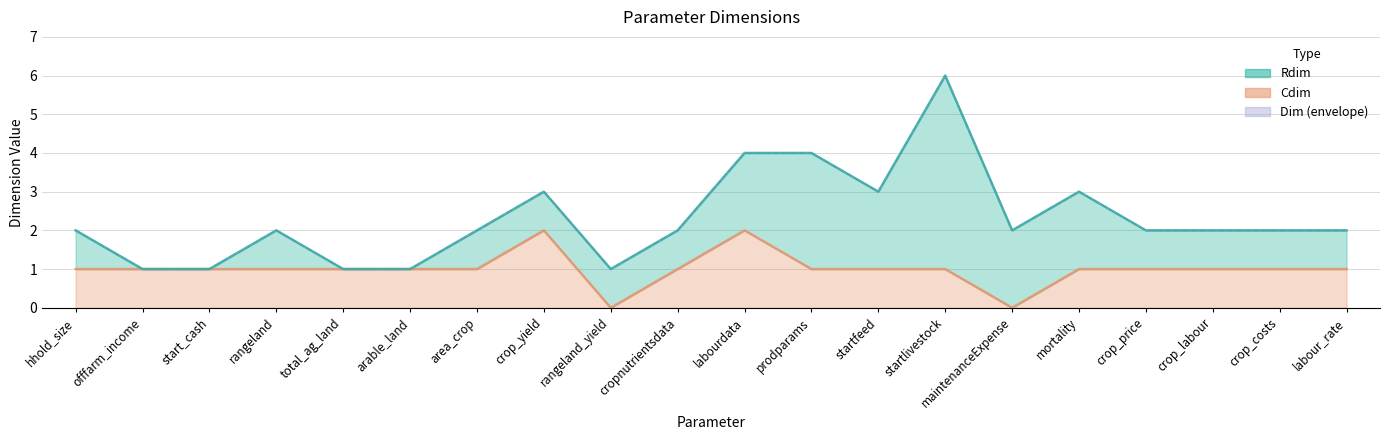

What is the difference between the second highest and second lowest values?

2